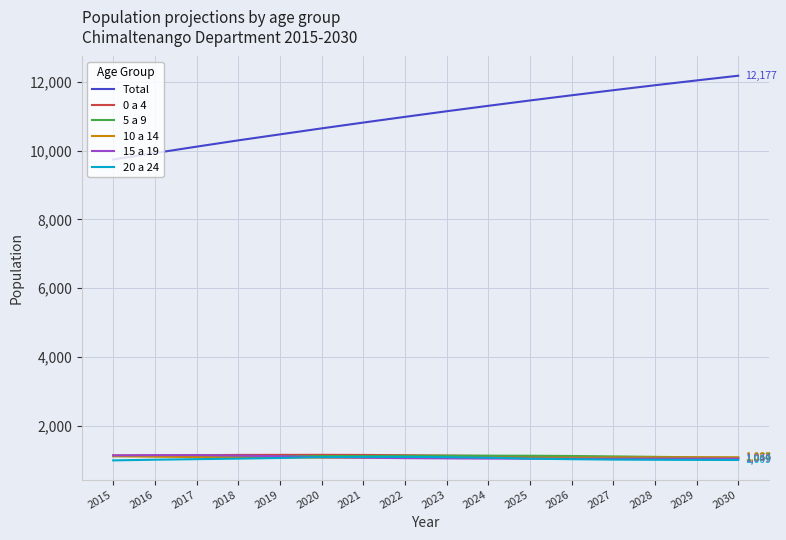

What are all the series names shown in the legend?

Total, 0 a 4, 5 a 9, 10 a 14, 15 a 19, 20 a 24